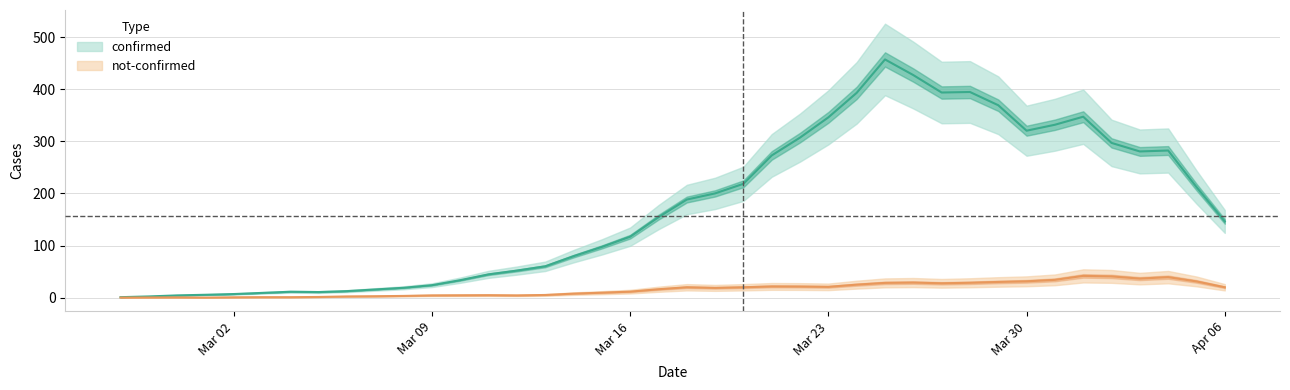

True or false: not_confirmed has a value of 24 at 27.

True